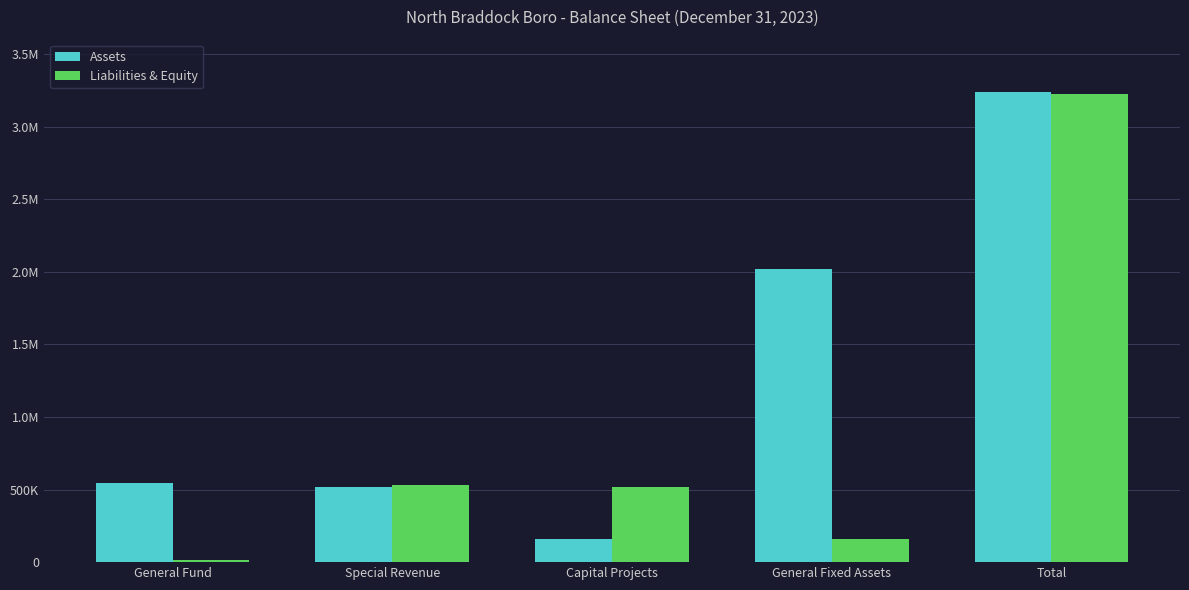

What is the value of the Assets bar at the 1st from the left?

545220